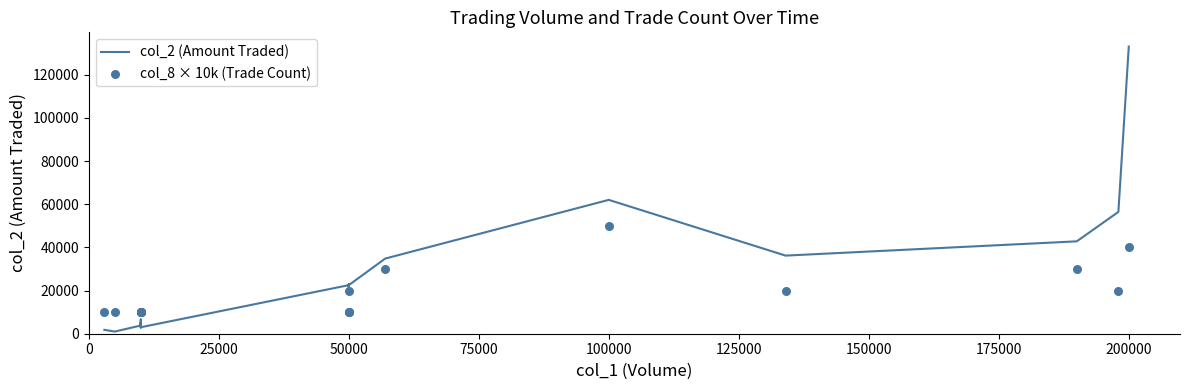

Is the value of col_8 × 10k (Trade Count) at 175000 greater than the value of col_2 (Amount Traded) at 50000?

Yes